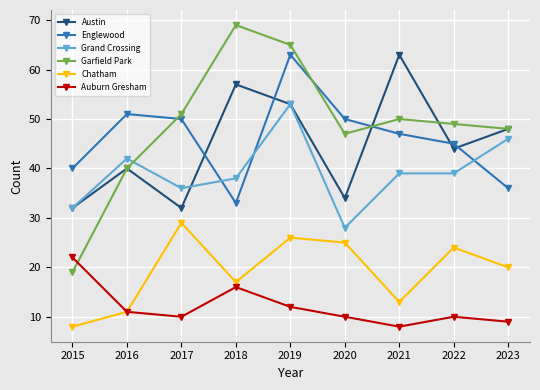

What is the total value across all series at 2015?

153